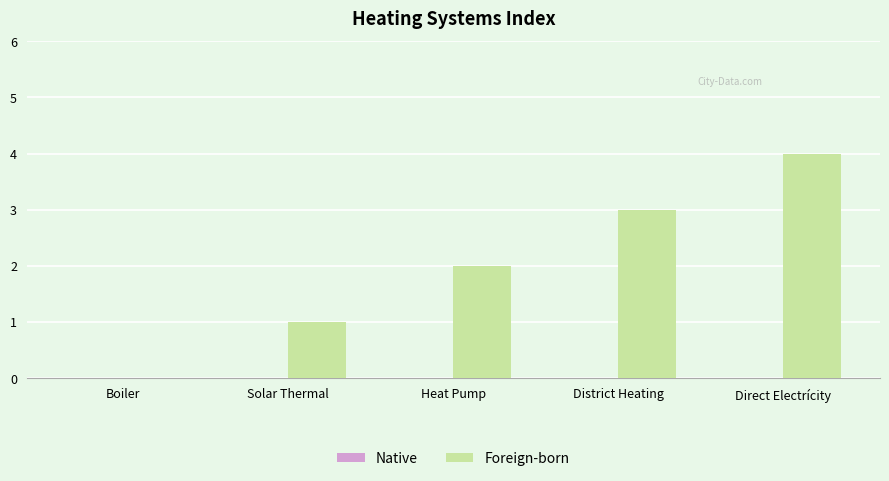

The value at Solar Thermal is 1. True or false?

True